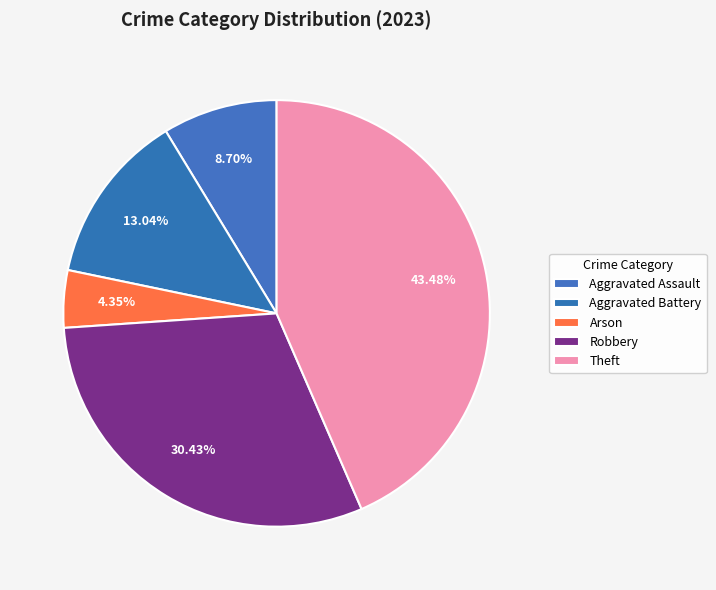

Is it true that Aggravated Assault is 9% of the pie?

True